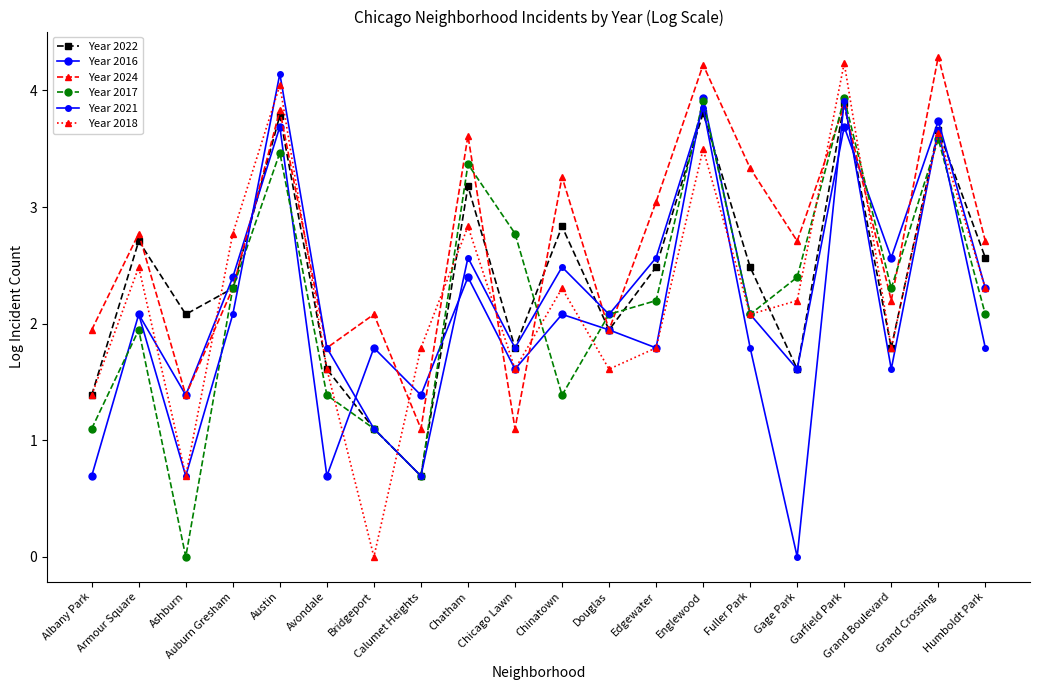

What position from the left is Ashburn?

3